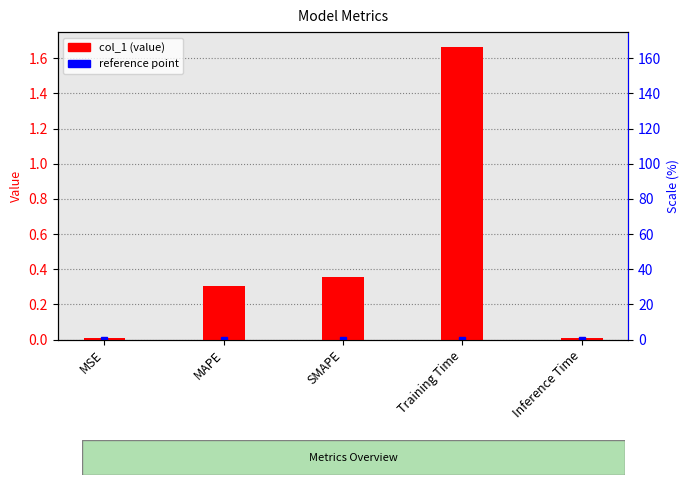

What is the difference between the values at MSE and Training Time?

1.7